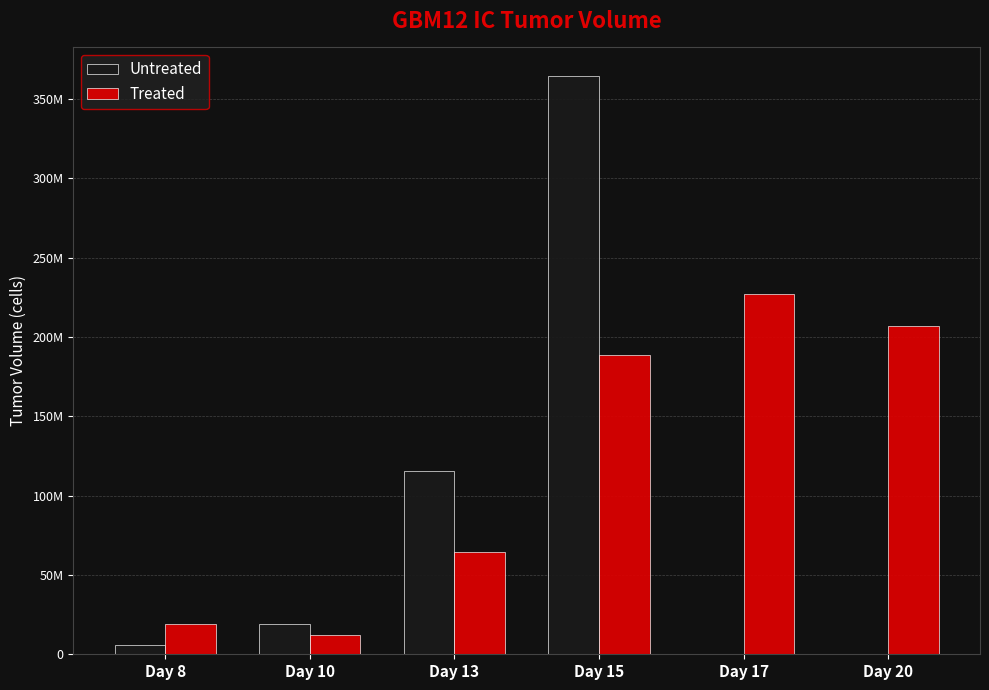

Which has a higher value, Day 8 or Day 13?

Day 13